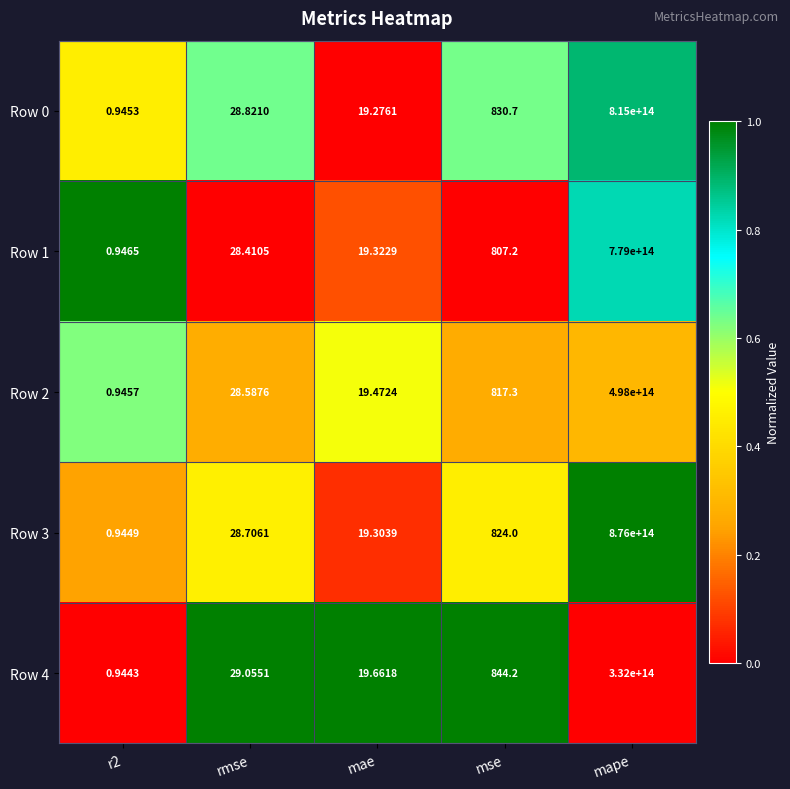

At which category does the chart reach its peak across all series?

mape